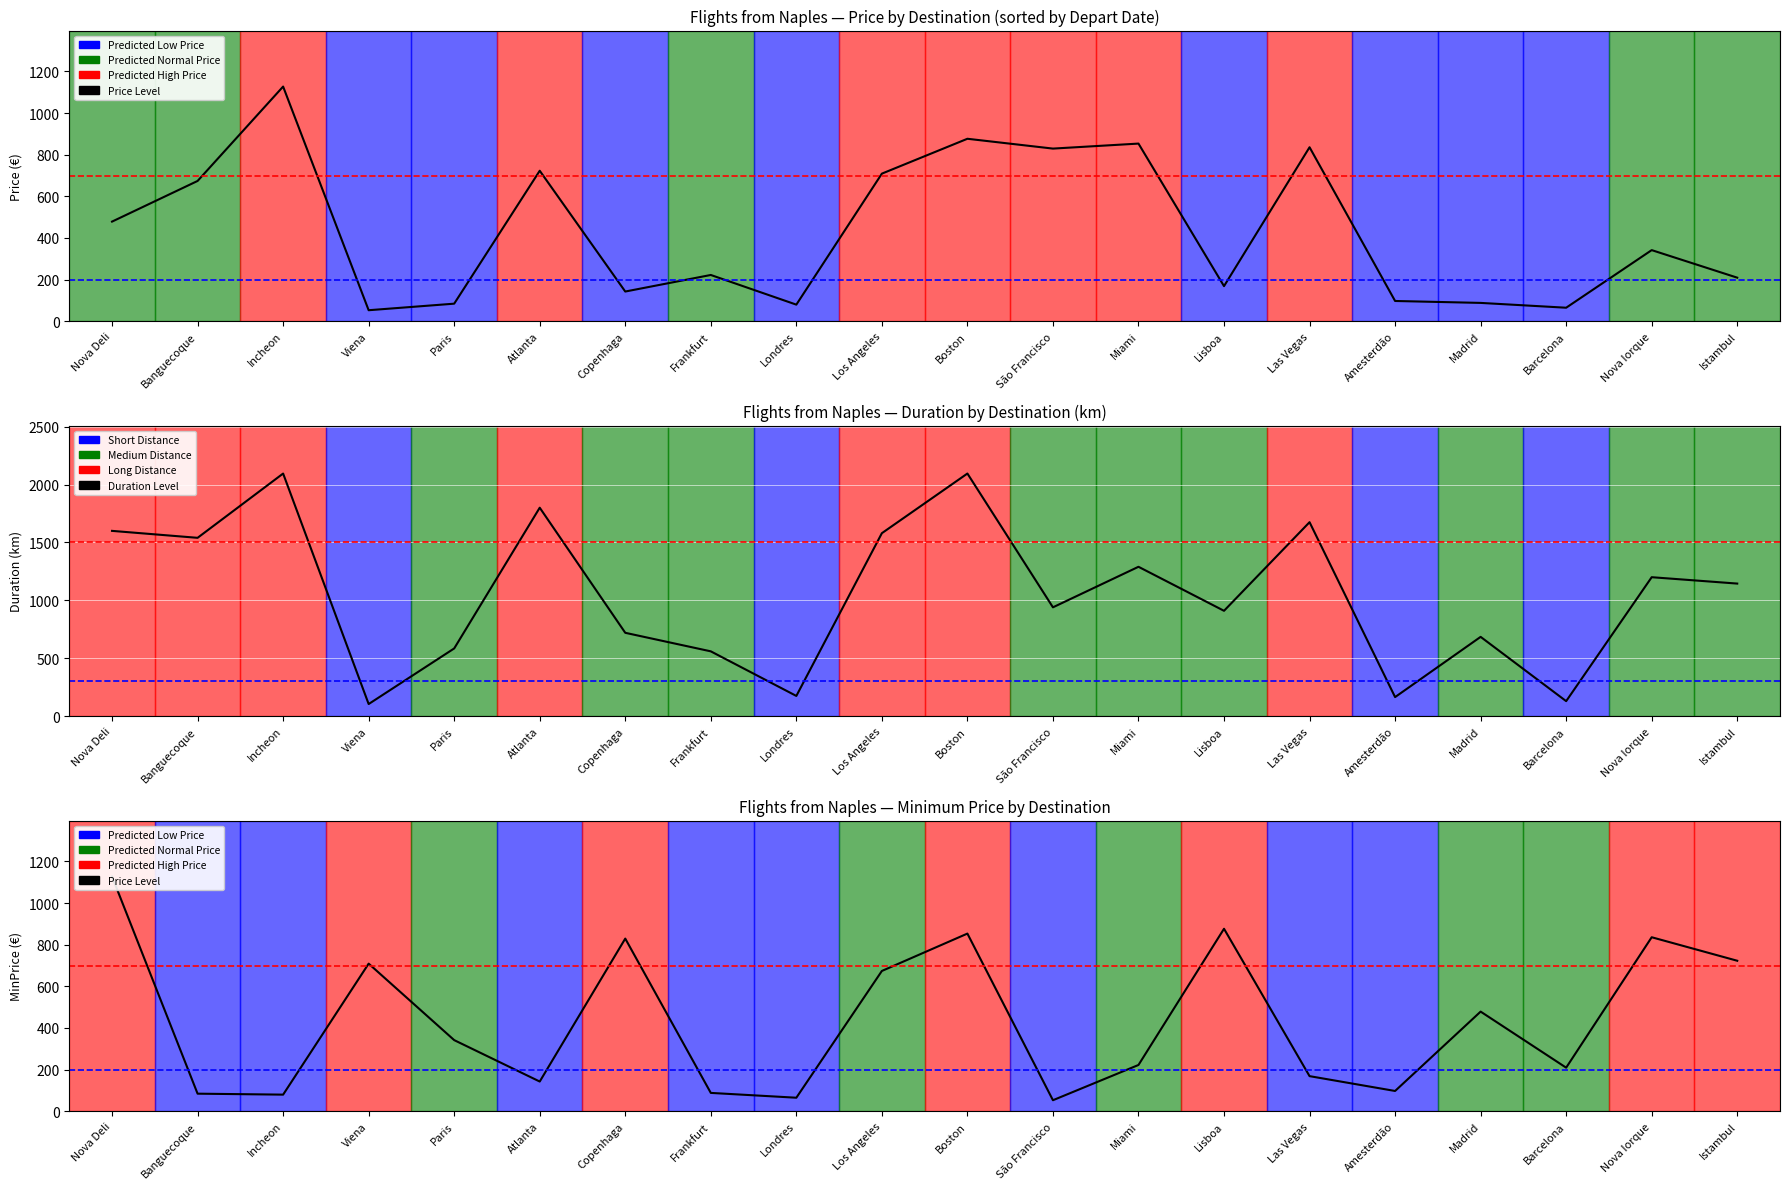

Where does the Price Level series first go above 341?

Nova Deli